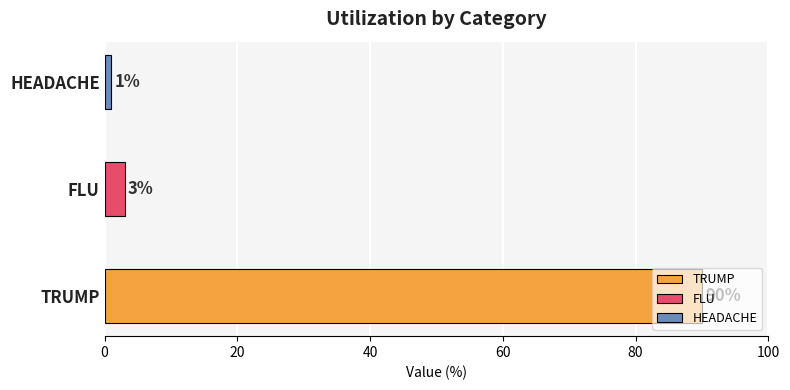

What is the difference between the maximum and second lowest values?

87